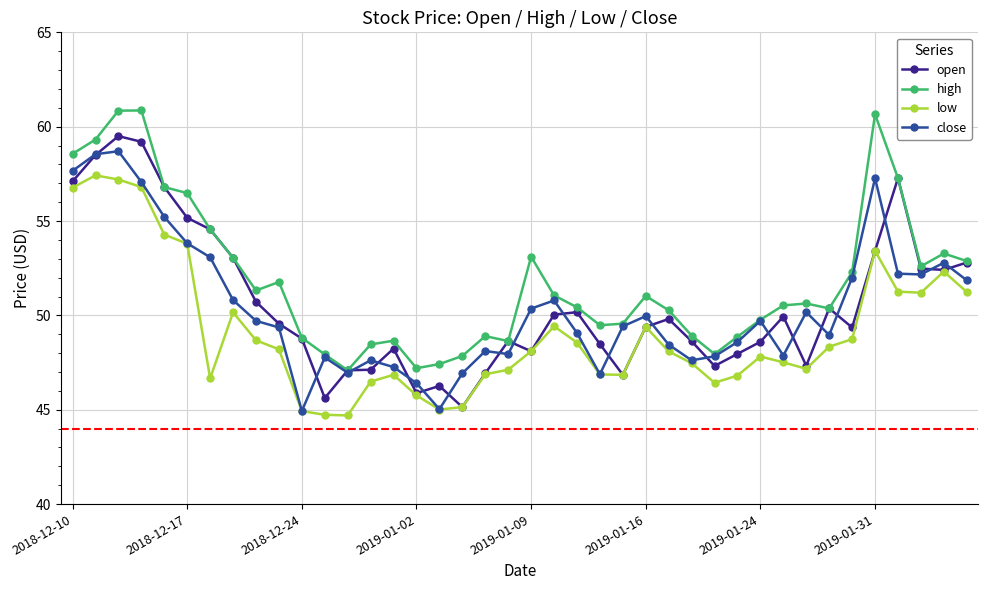

What is the sum of all open values?

2024.6